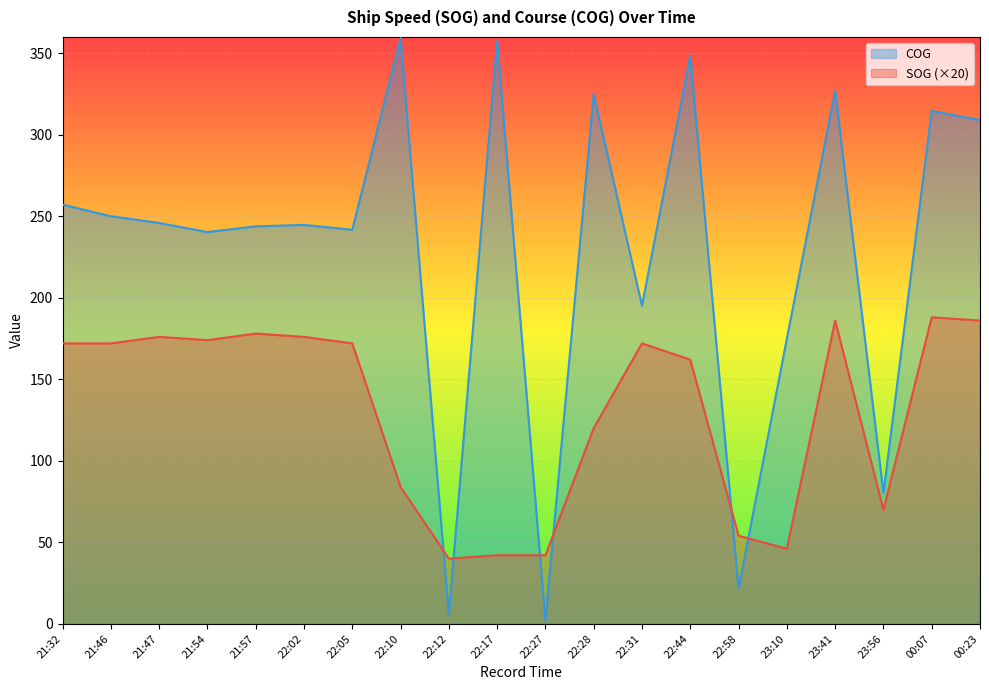

True or false: SOG and COG cross at least once.

True